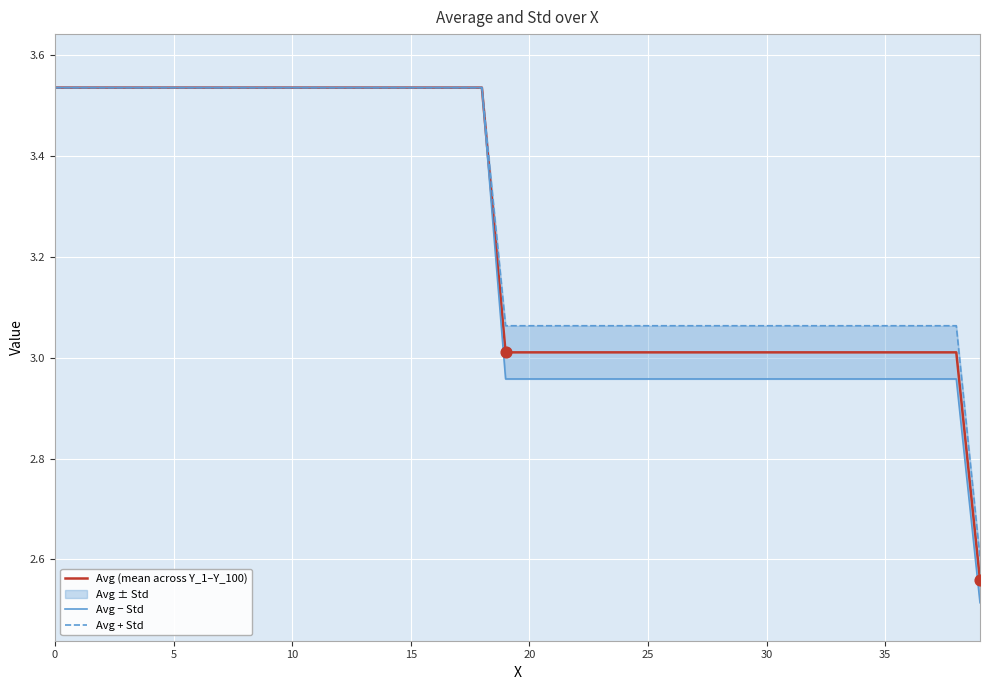

The value of Avg (mean across Y_1–Y_100) at 25 is 2.1. True or false?

False